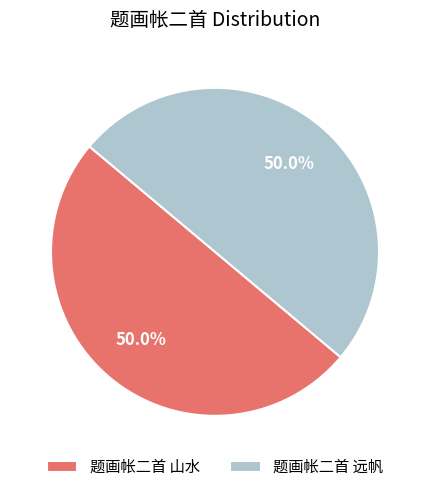

What portion of the pie excludes 题画帐二首 山水?

50.0%